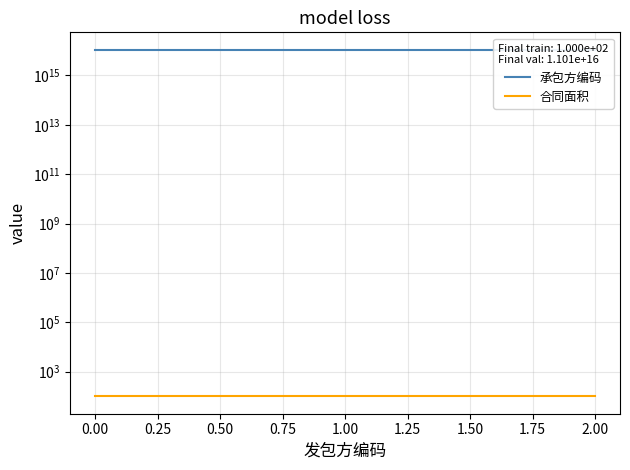

The value of 合同面积 at 0.00 is 100. True or false?

True